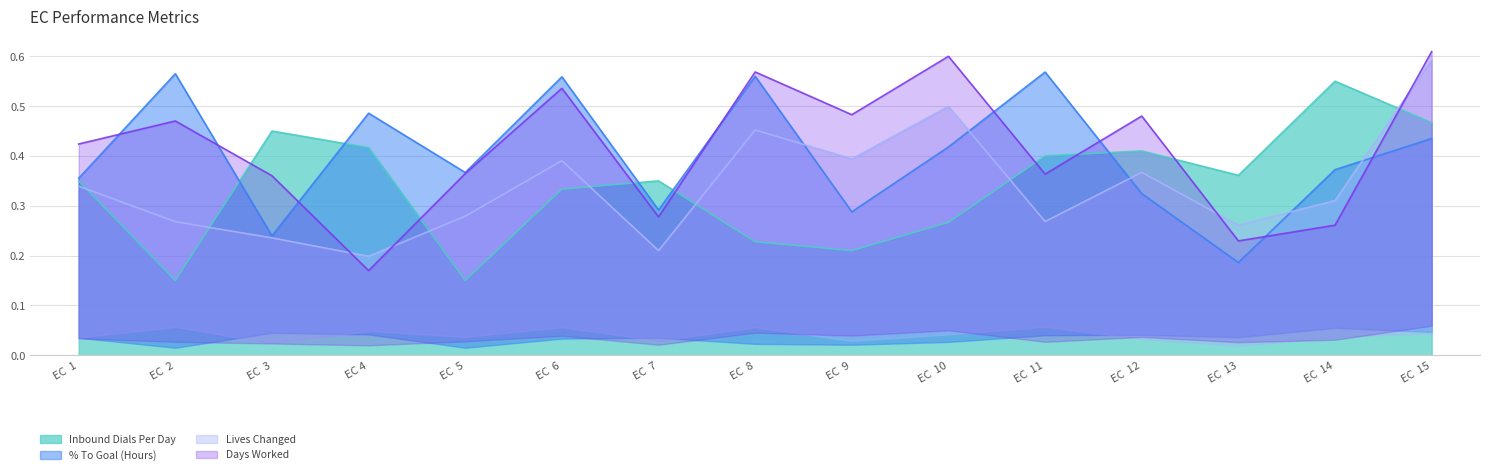

What is the label of the 13th point from the left?

EC  13